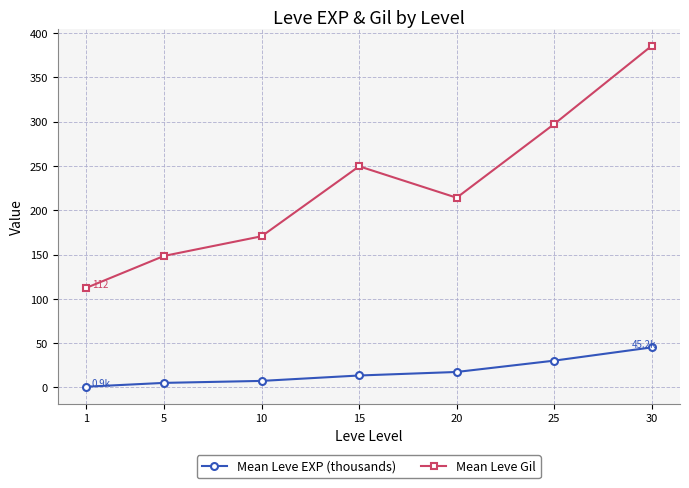

Reading left to right, list all the values displayed in this chart.

Mean Leve EXP (thousands): 0.9	5.2	7.4	13.5	17.5	30.3	45.2
Mean Leve Gil: 112.3	148.5	170.7	249.7	214.2	297.3	385.7